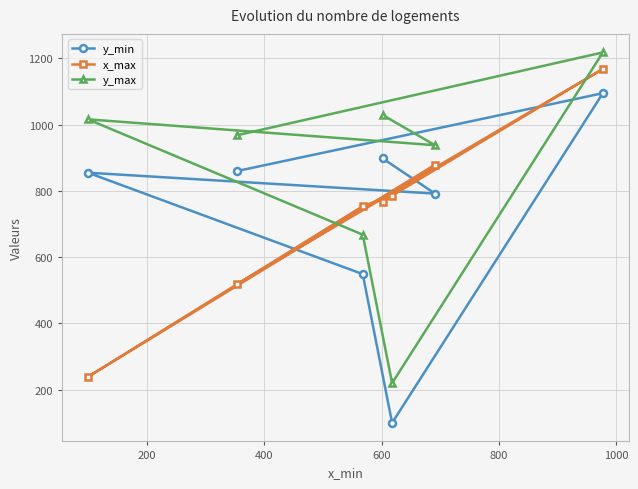

Which series has the largest total across all categories?

y_max